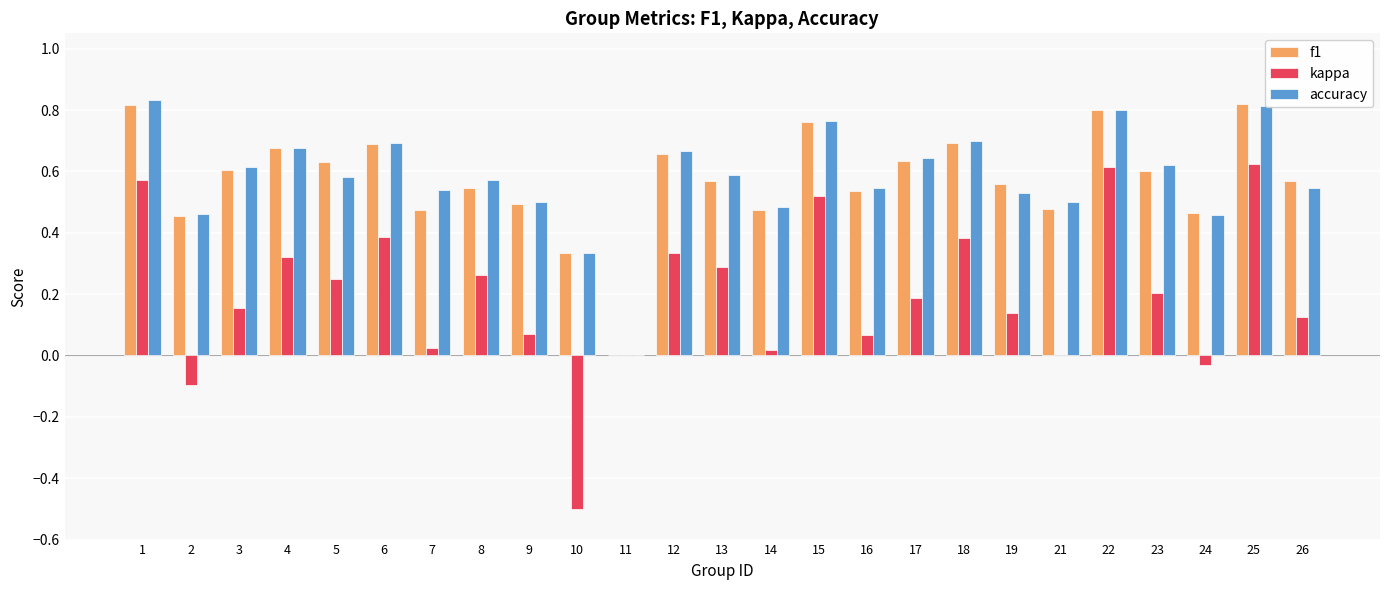

Which series has the widest spread of values?

kappa